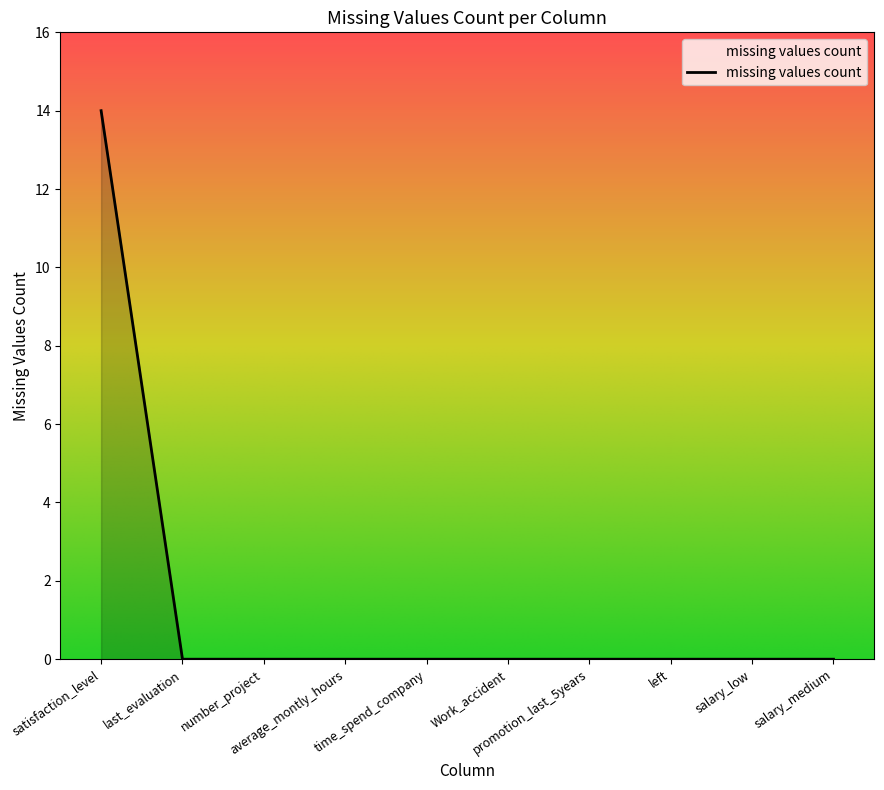

What is the difference between the maximum and minimum values?

14